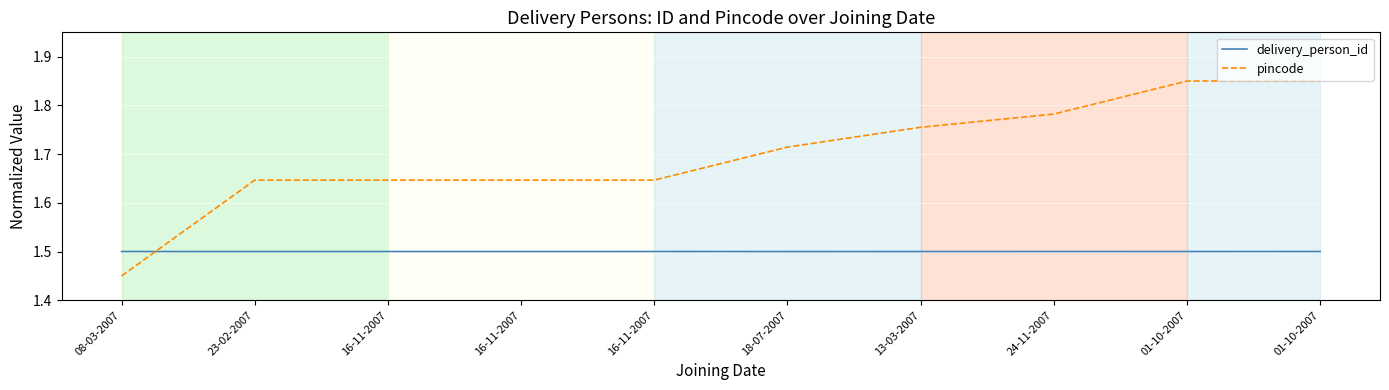

How many lines are shown in the chart?

2